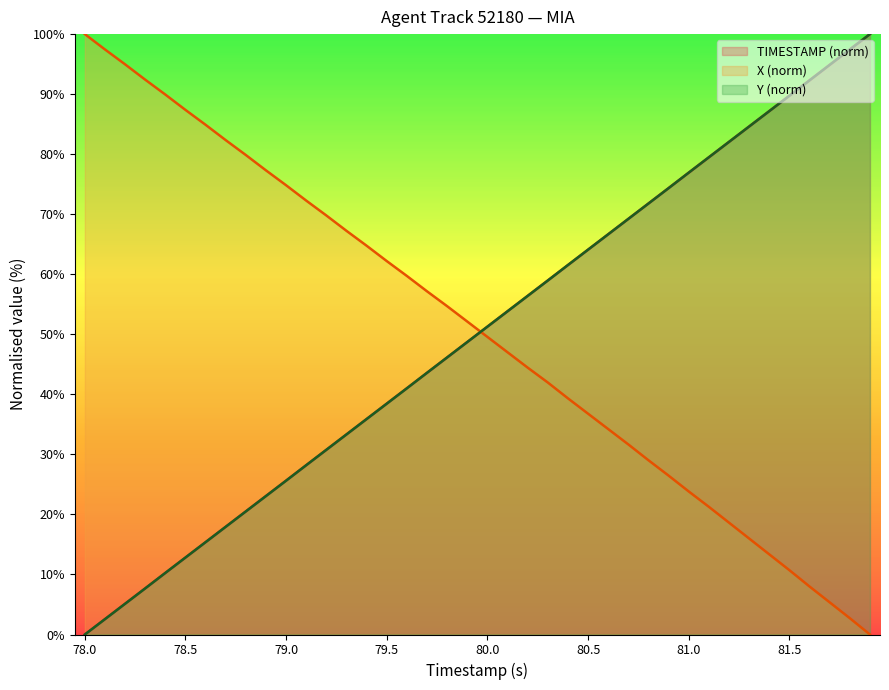

Between 80.3 and 78.7, which is larger?

80.3